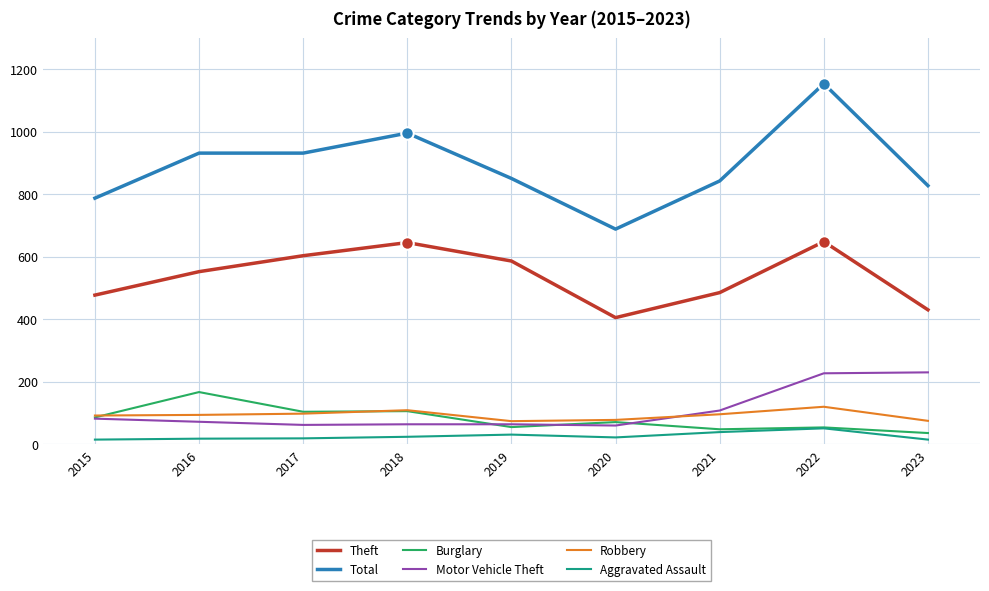

In Robbery, how many points are higher than both neighbors (excluding endpoints)?

2